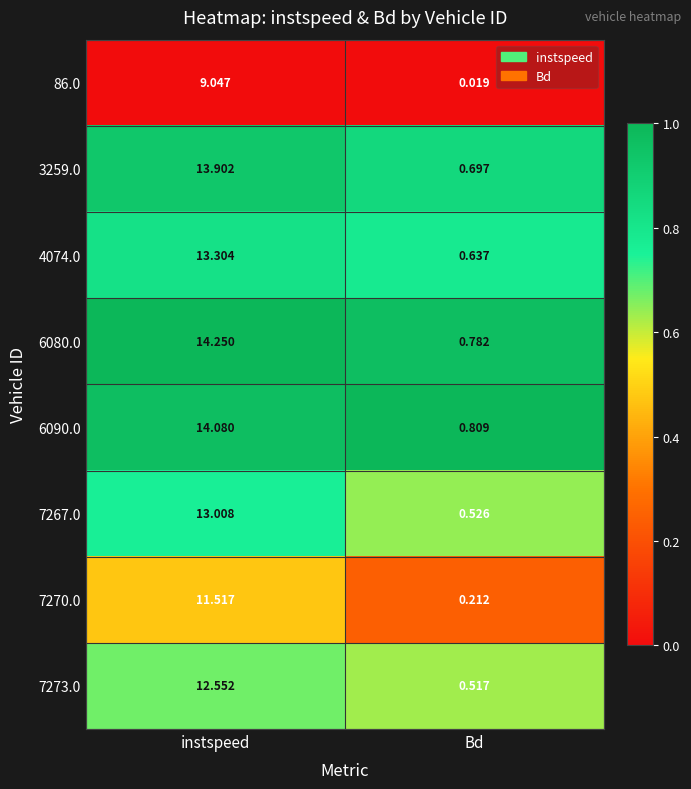

At which label is 3259.0 closest to 7?

Bd